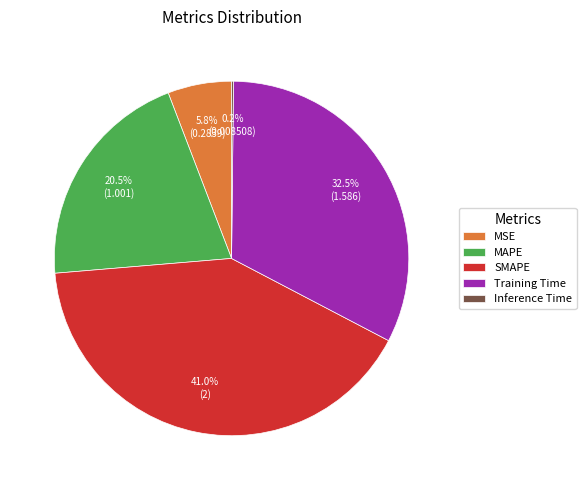

Is there a majority slice in this chart?

No